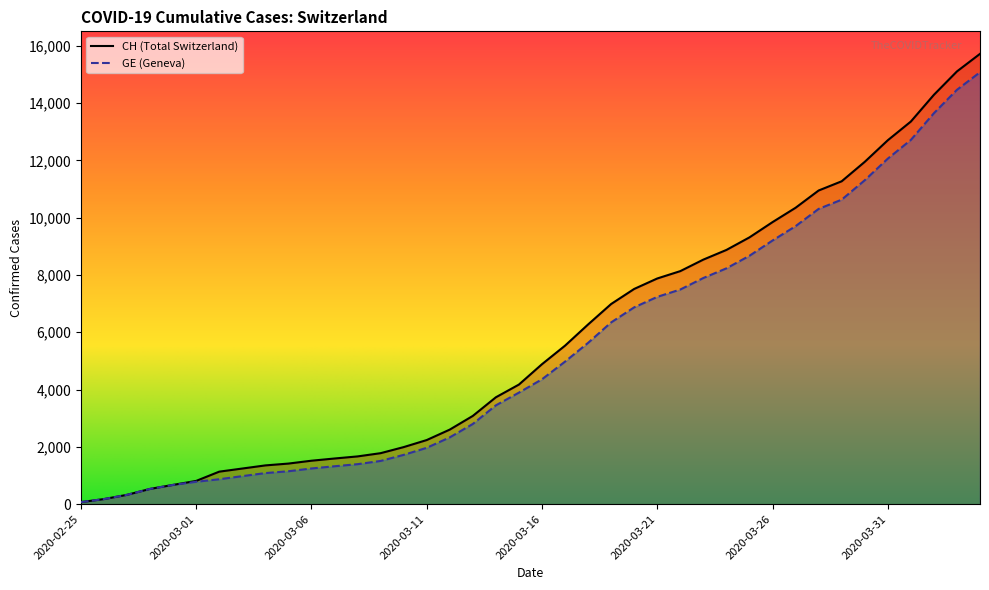

What is the label of the 20th point from the right?

2020-03-16